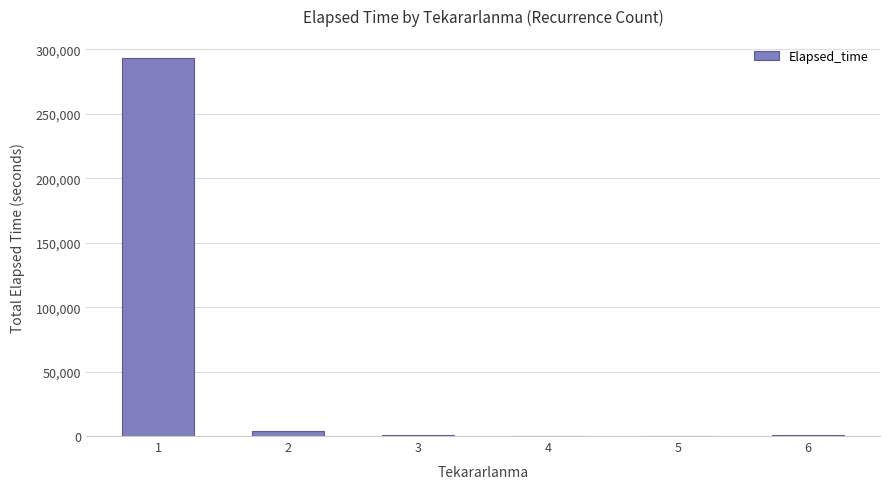

The chart shows a value of 145 at 5. True or false?

True